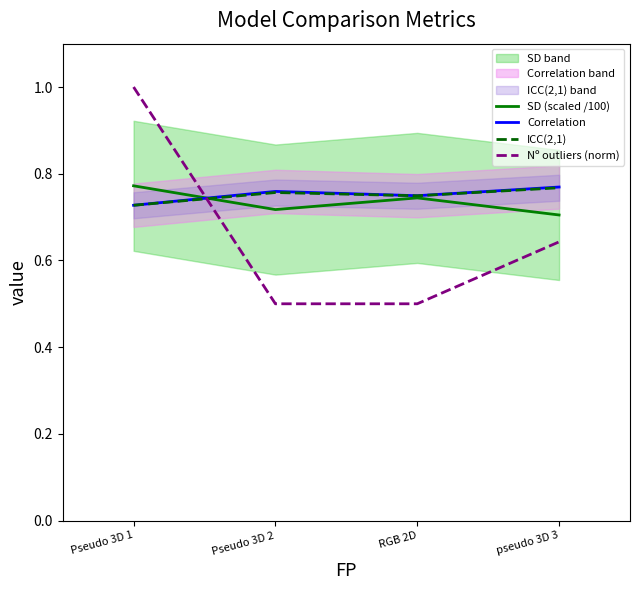

What value does the SD (scaled /100) series have at Pseudo 3D 2?

0.7